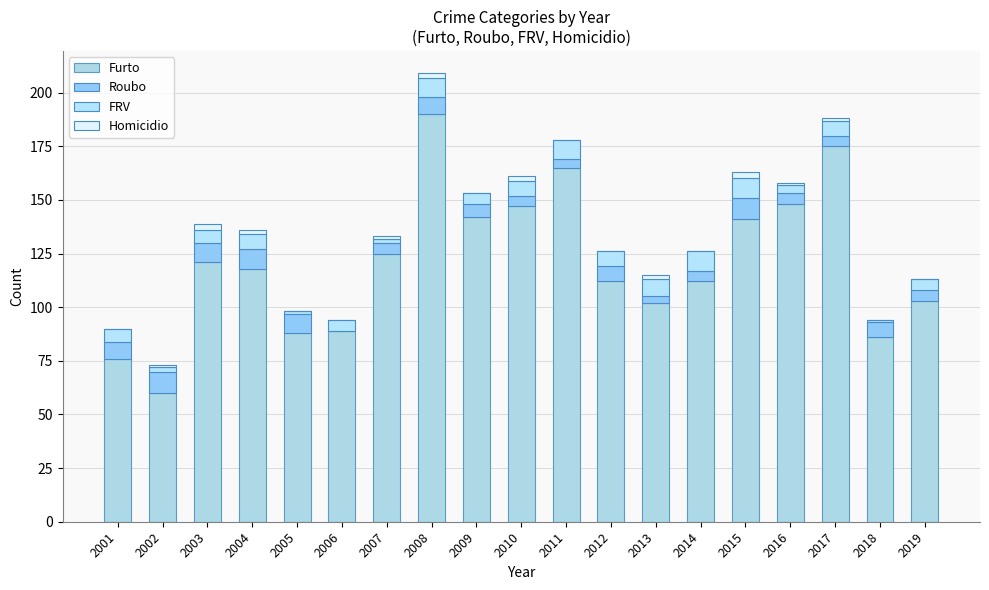

Which series has the largest range (max minus min)?

Furto